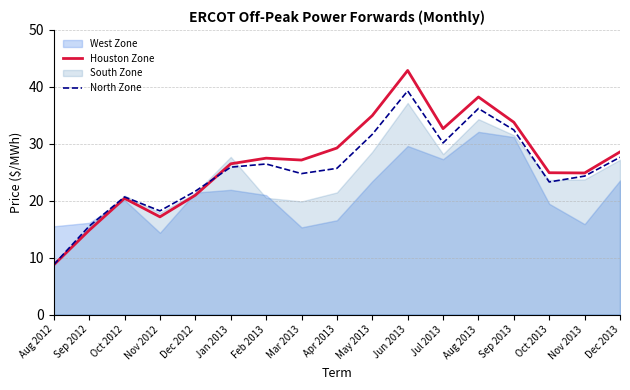

What is the label of the 2nd point from the left?

Sep 2012